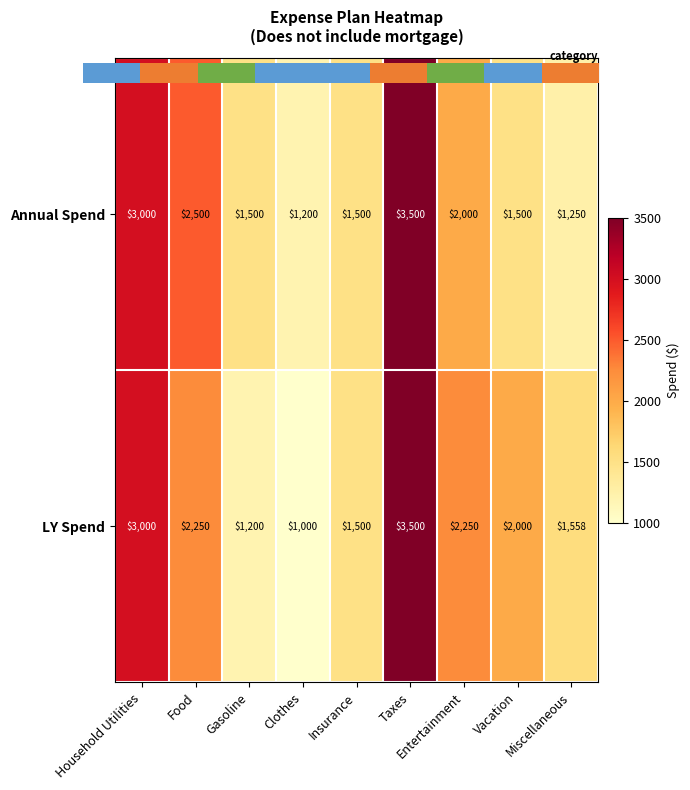

Which series has the largest range (max minus min)?

LY Spend